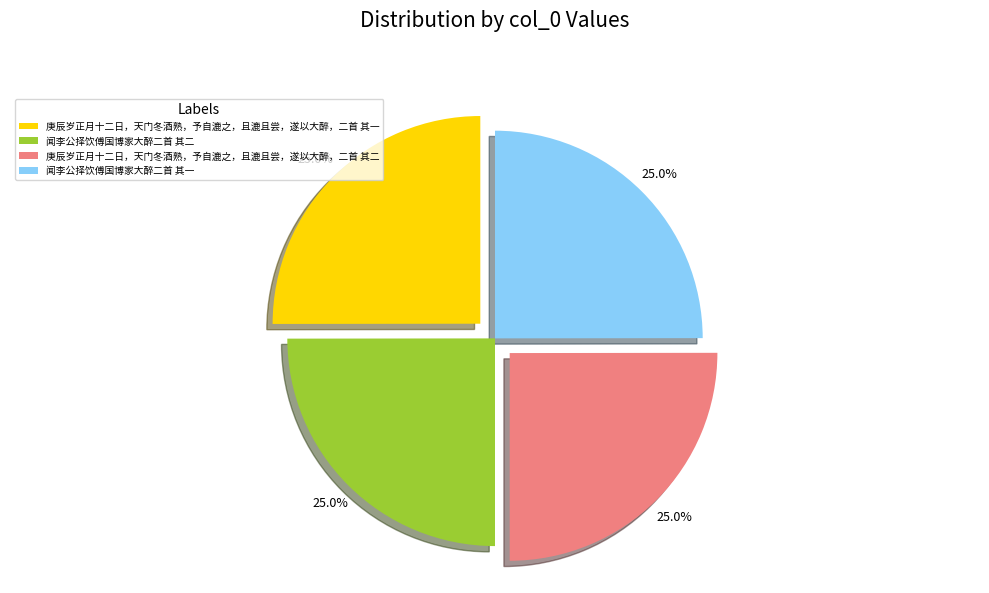

What portion of the pie excludes 闻李公择饮傅国博家大醉二首 其一?

75.0%